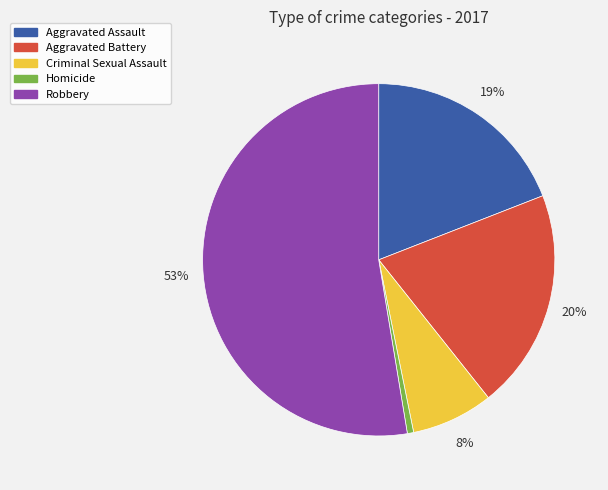

To the nearest percent, what is the difference between the Robbery and Aggravated Assault slice percentages?

34%